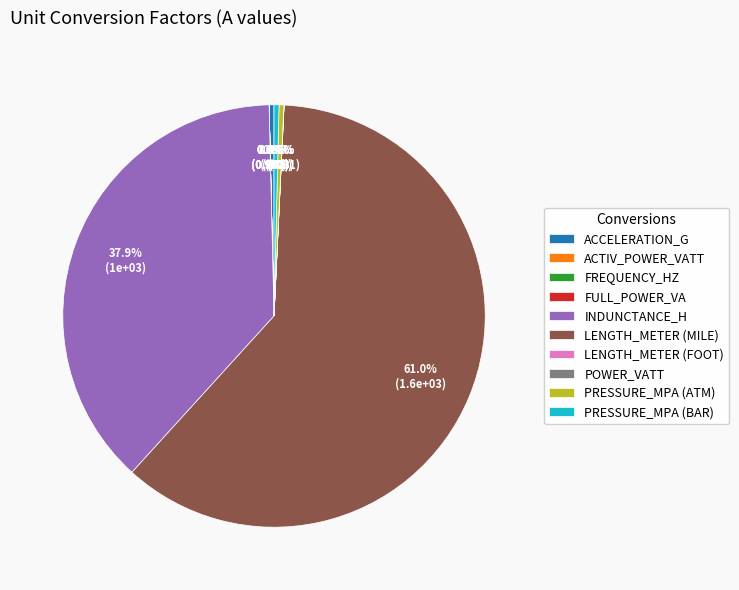

To the nearest percent, what is the average slice percentage?

10%